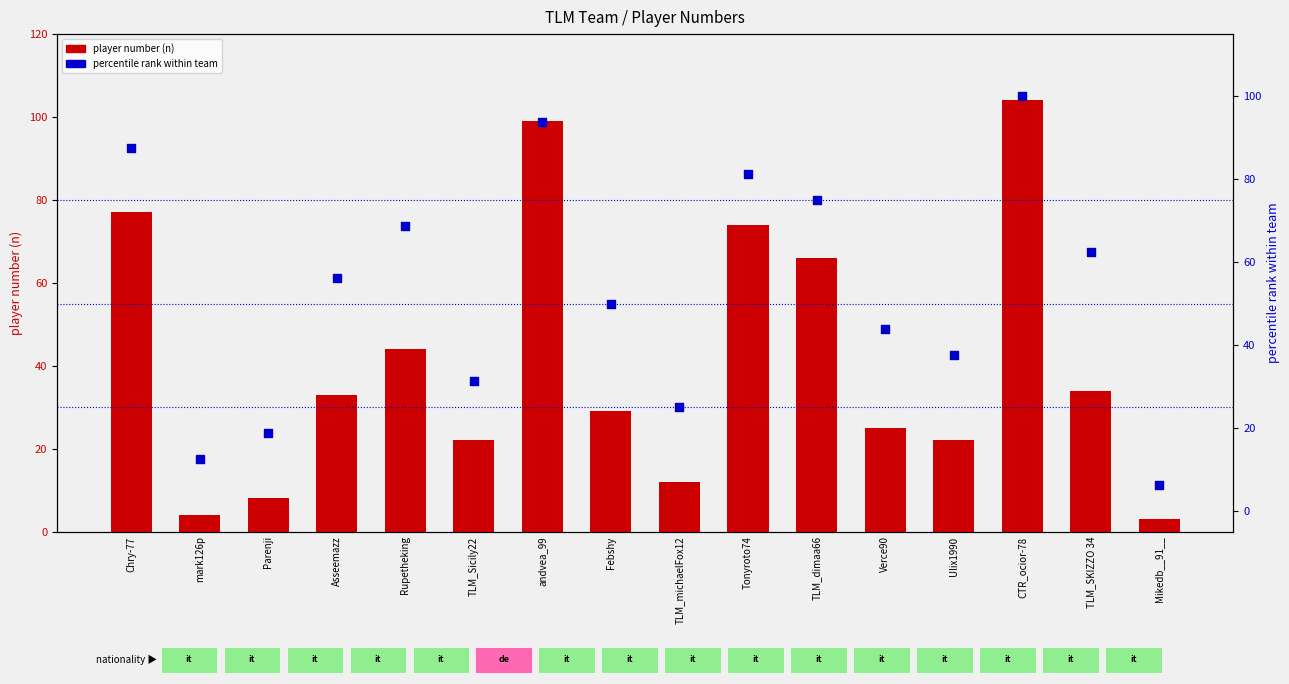

Is the value of player number (n) at CTR_ocior-78 greater than the value of percentile rank within team at mark126p?

Yes